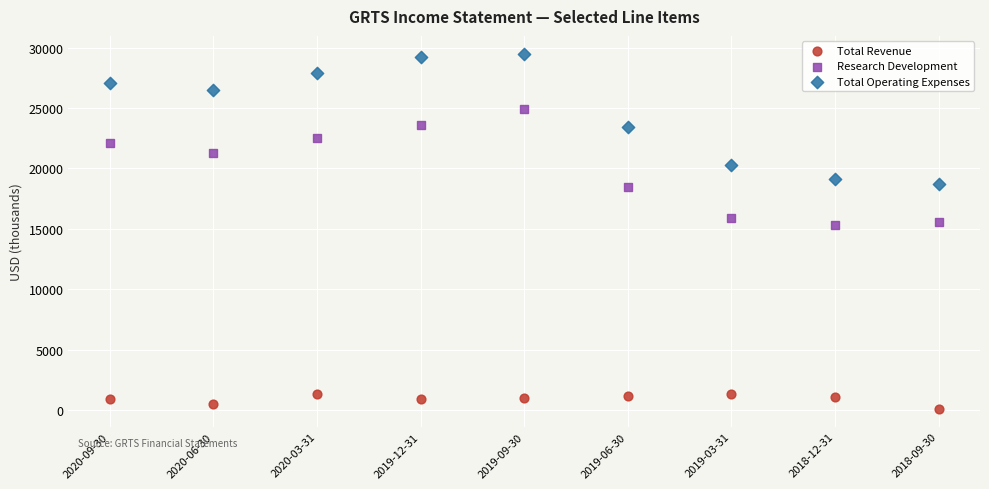

Which series has the widest spread of Y values?

Total Operating Expenses